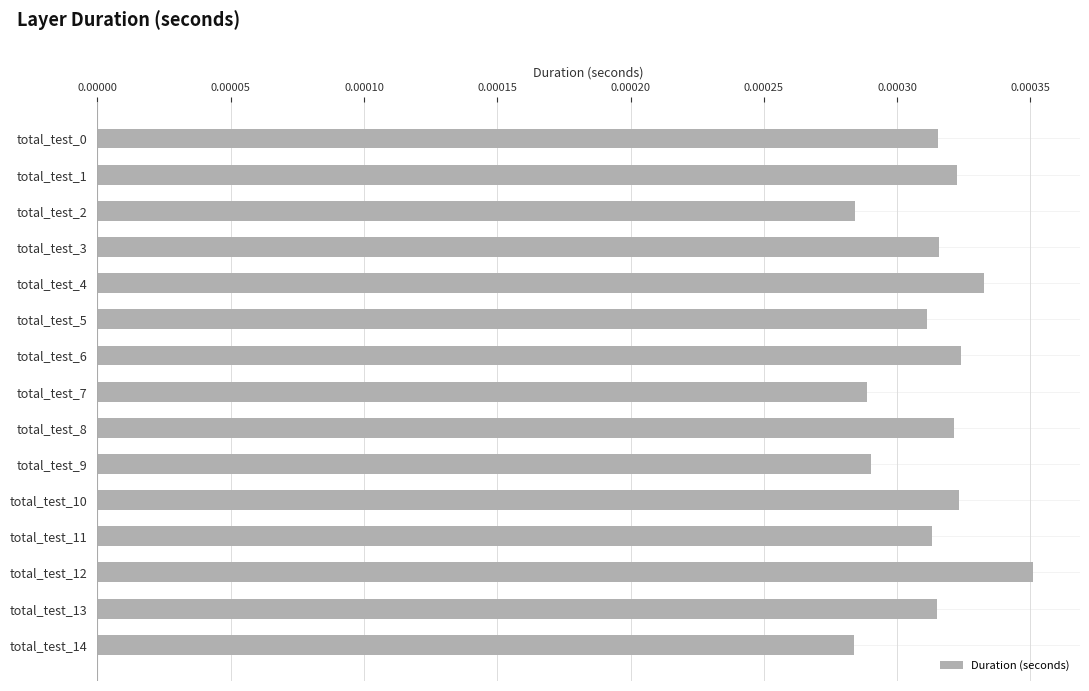

Count the values in the range 0 to 1.

15